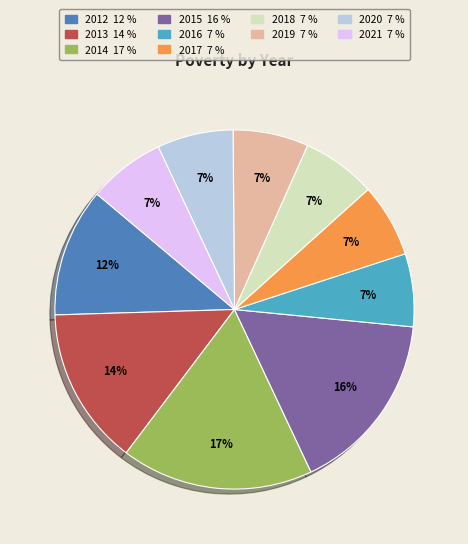

Is it true that 2020 is 1% of the pie?

False